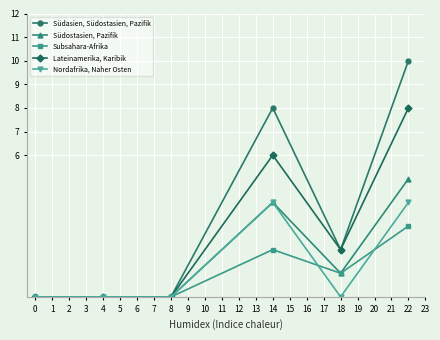

True or false: Nordafrika, Naher Osten has more than 0 interior local peaks.

True